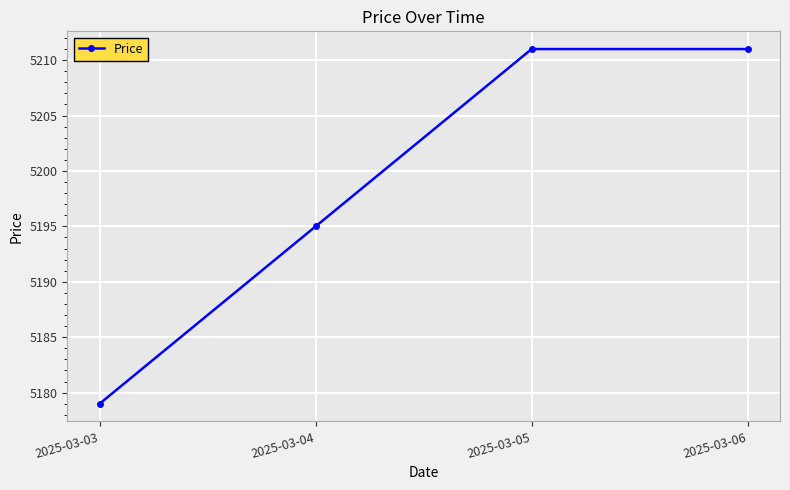

What is the ratio of the value at 2025-03-06 to the value at 2025-03-03?

1.0